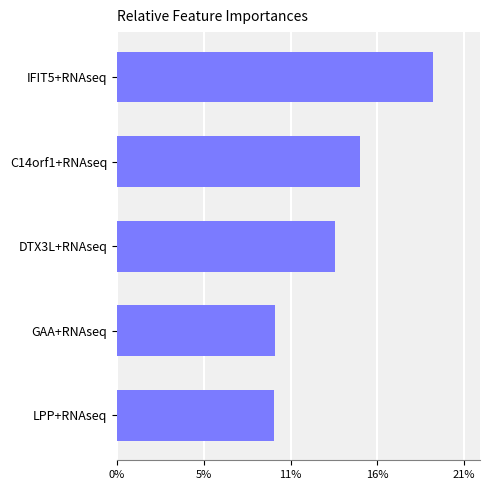

What is the smallest value displayed?

0.1